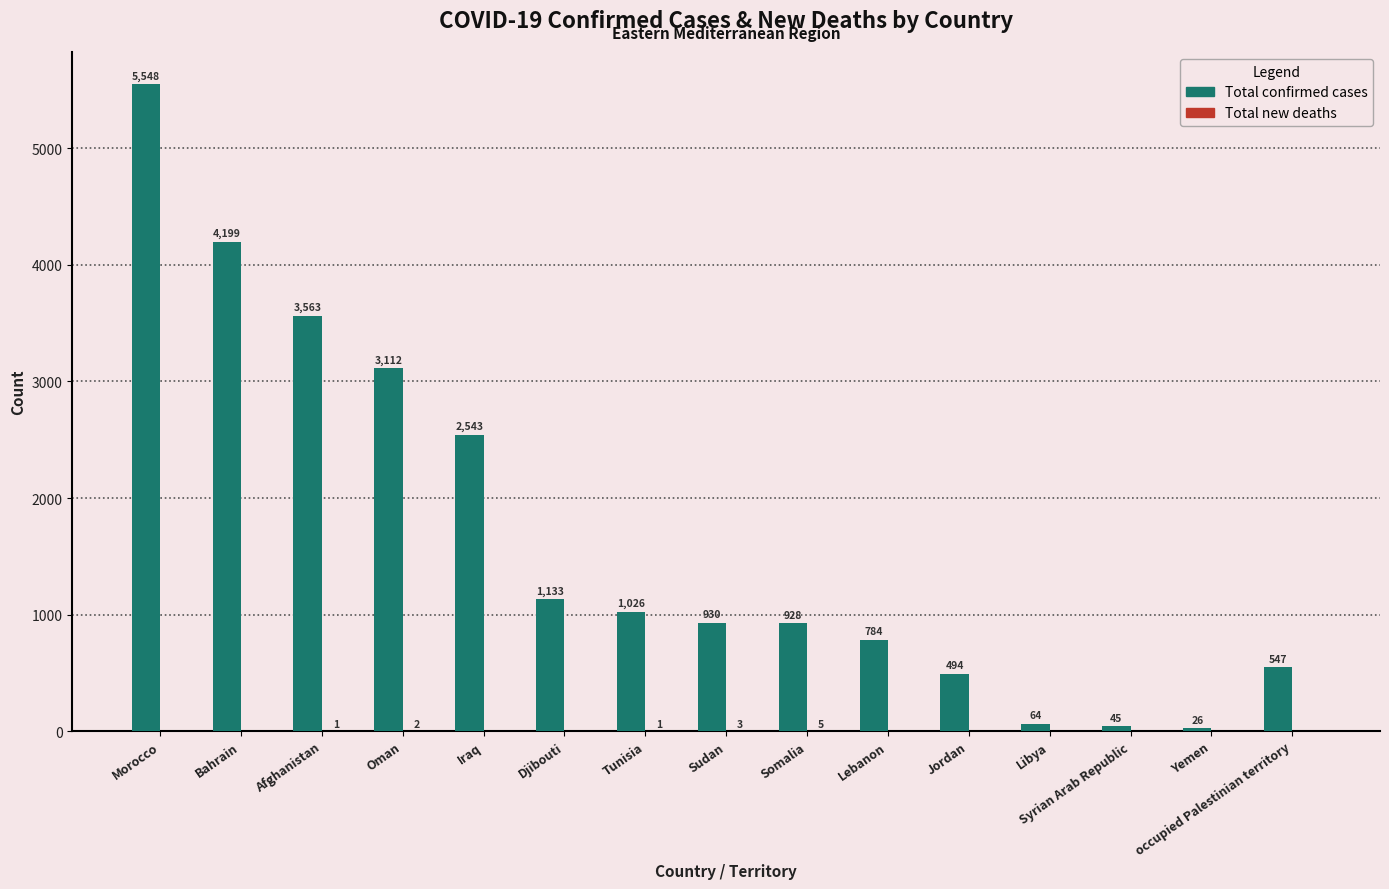

Between Morocco and Somalia, which series saw the biggest shift?

Total confirmed cases